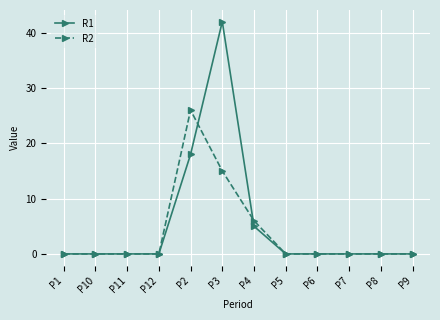

How many series are shown in this chart?

2